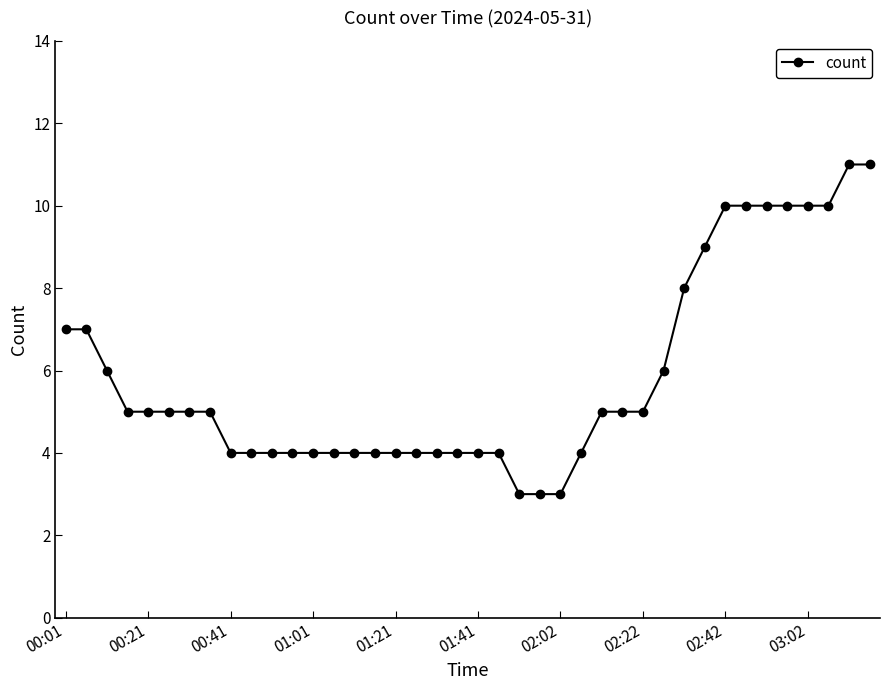

What is the average value?

6